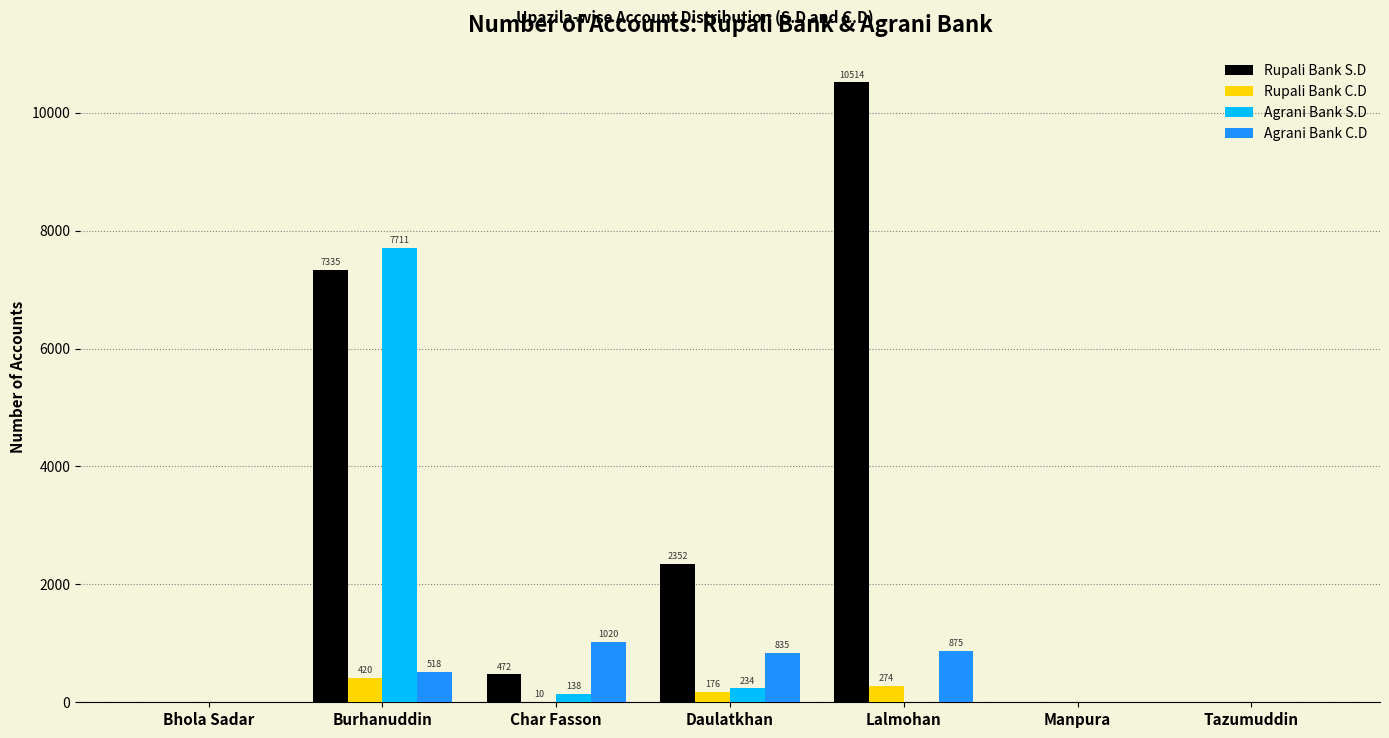

True or false: Rupali Bank S.D has a value of -4575 at Tazumuddin.

False